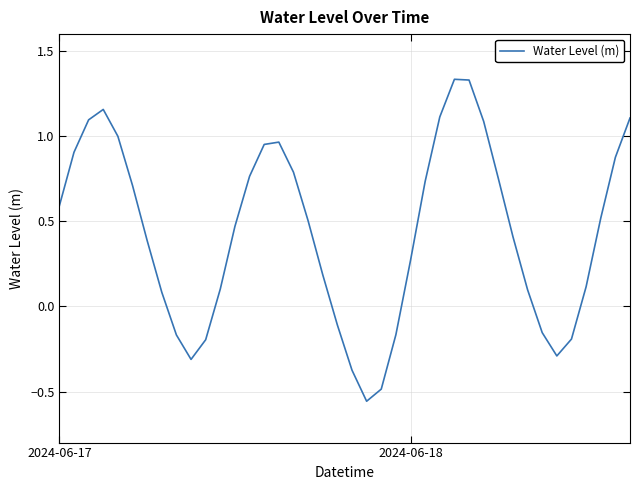

Does the chart display data point markers on the line(s)?

No